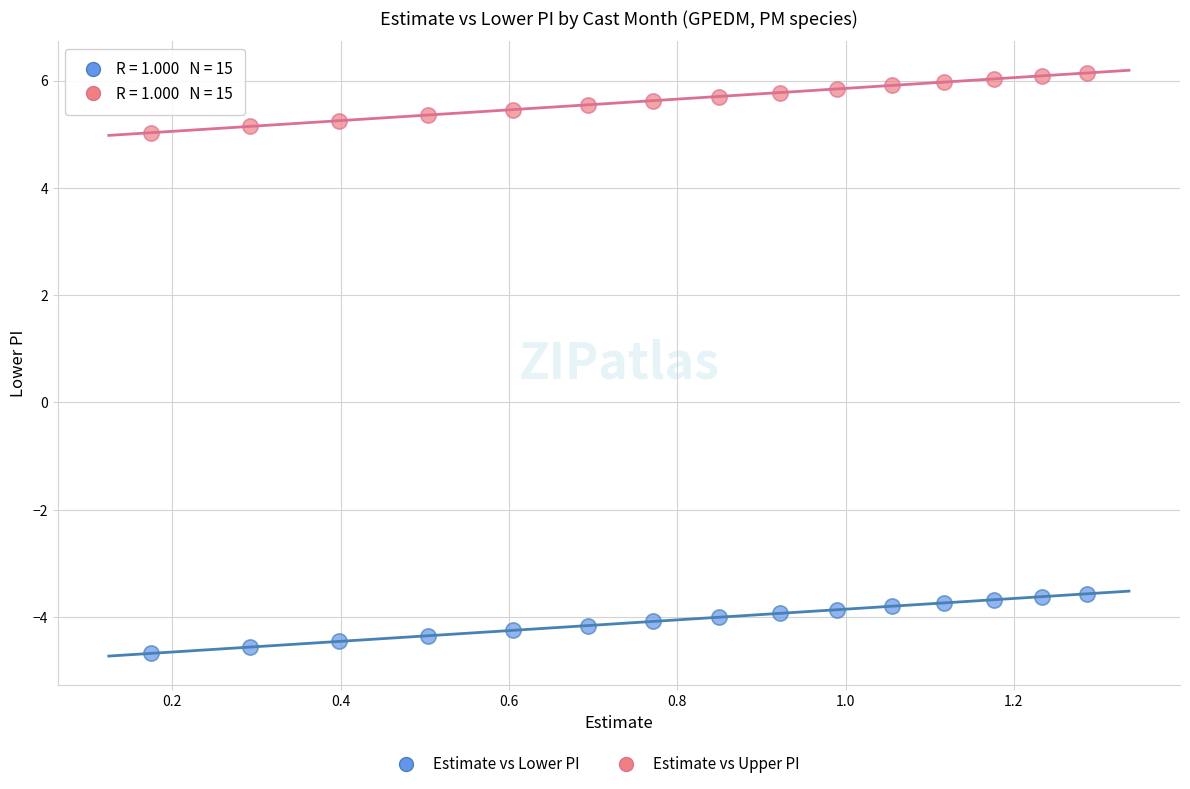

Which series contains the highest Y value?

Estimate vs Upper PI